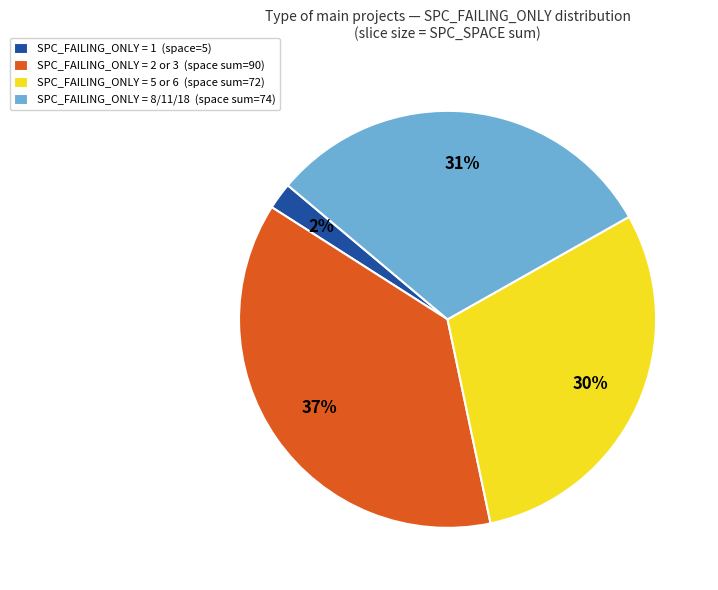

Do SPC_FAILING_ONLY = 5 or 6 (space sum=72) and SPC_FAILING_ONLY = 1 (space=5) together represent more than half of the pie?

No